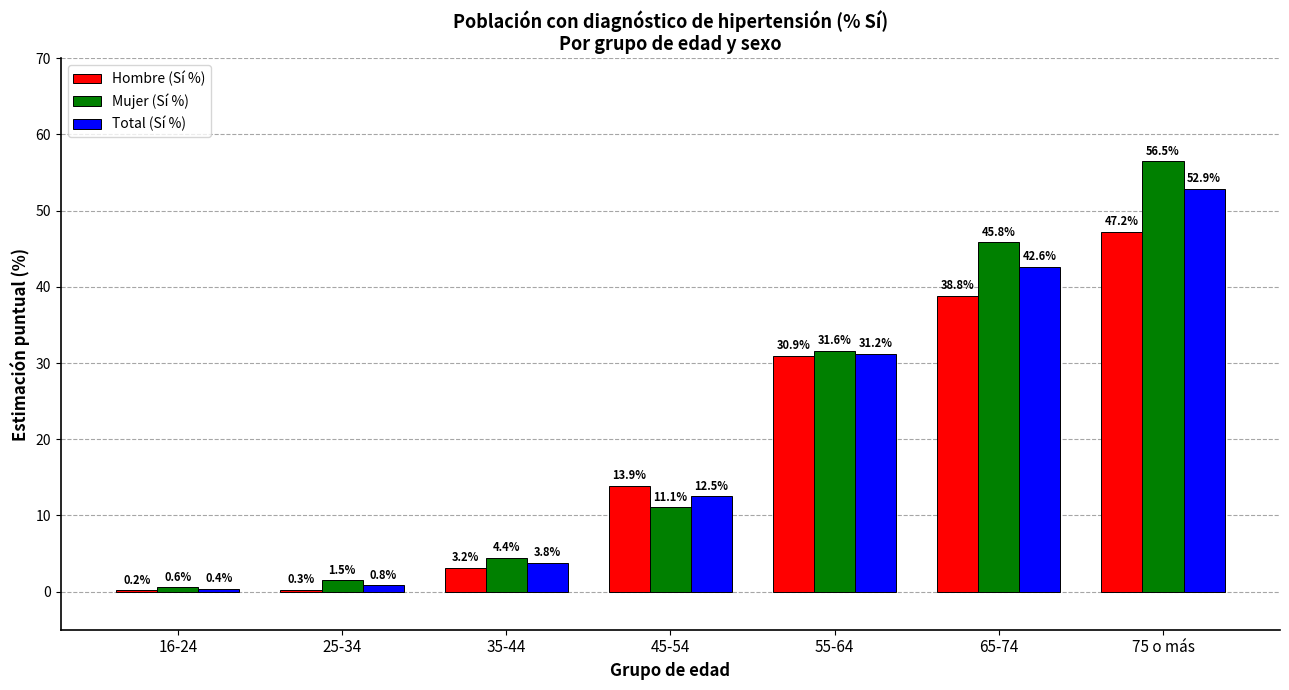

Is it true that Mujer (Sí %) equals 4.4 at 35-44?

True